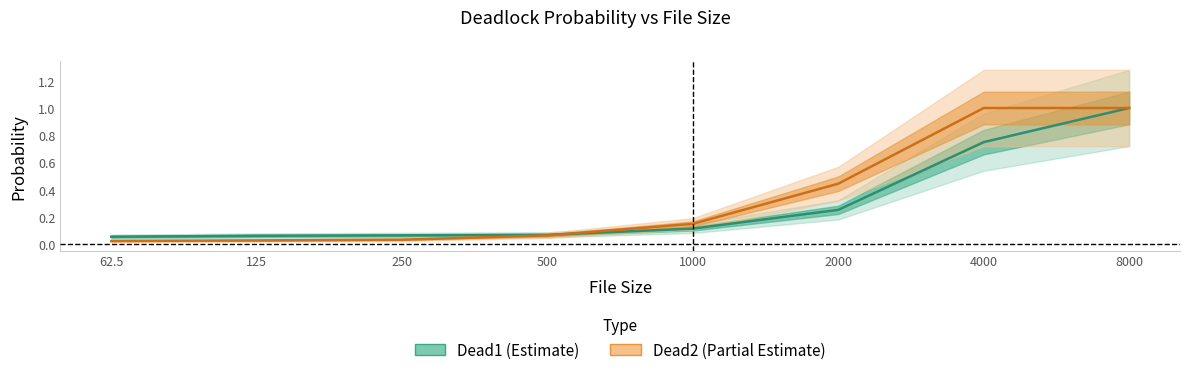

List the series in order of their peak value, highest first.

Dead1, Dead2